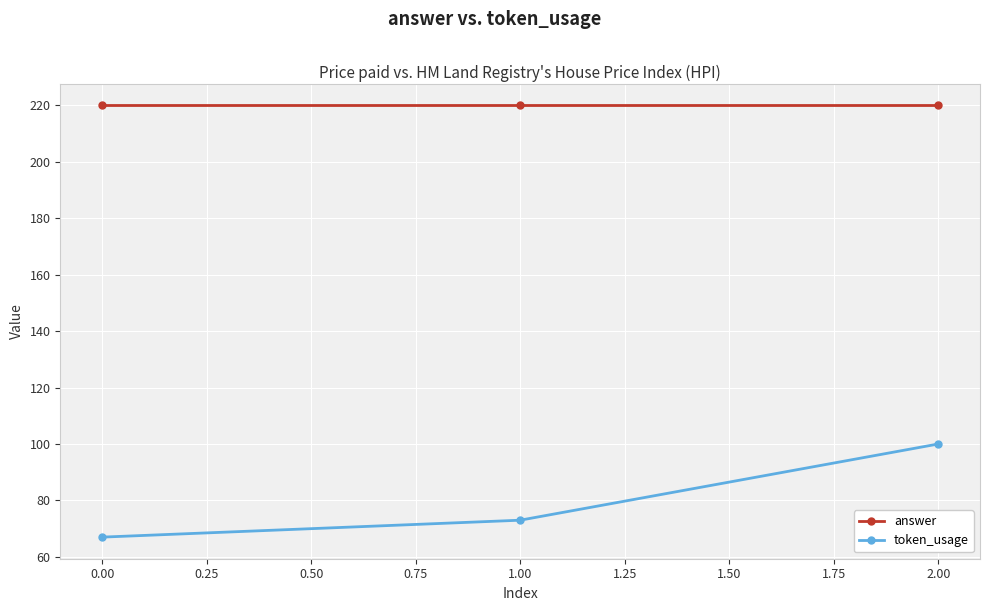

What is the difference between the highest and lowest values at 1.00?

147